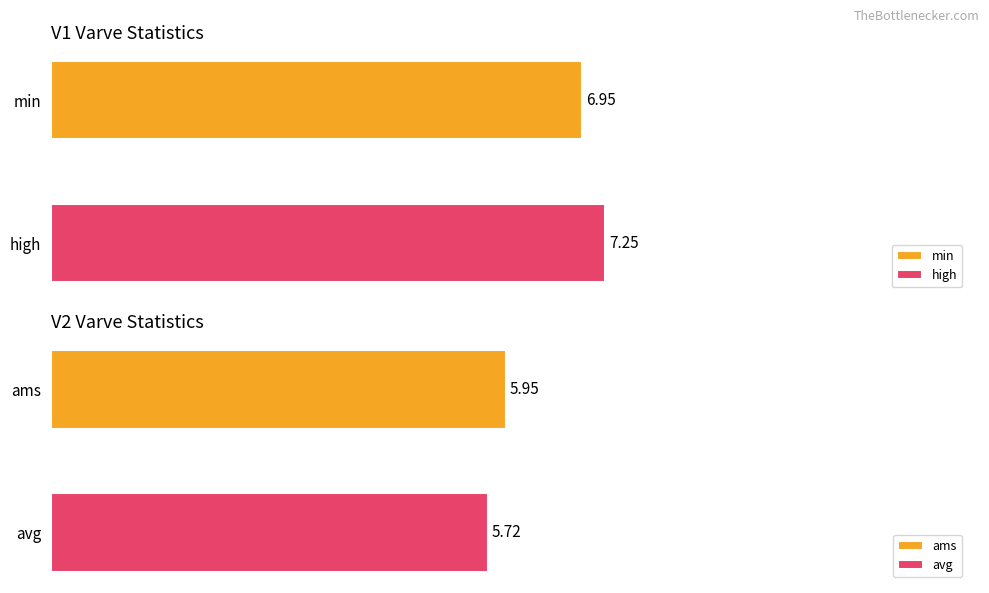

True or false: V2 has a value of 7.8 at min.

False